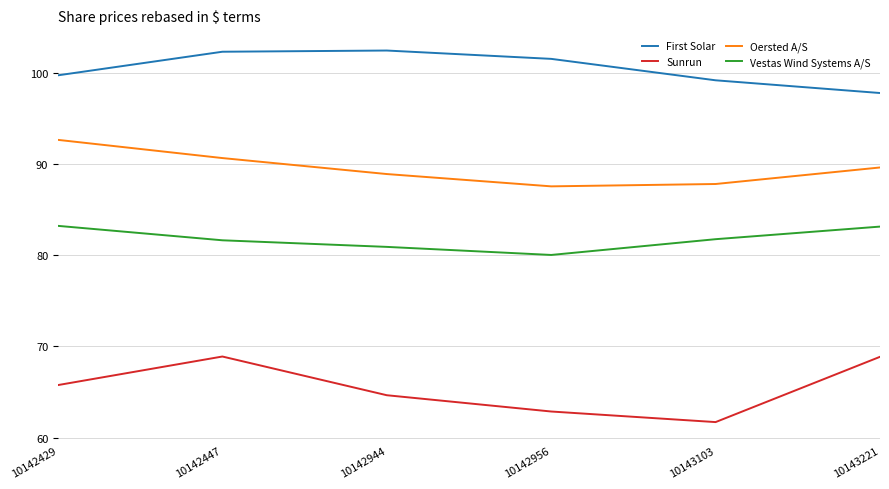

What is the difference between the maximum and minimum values in the Sunrun series?

7.2